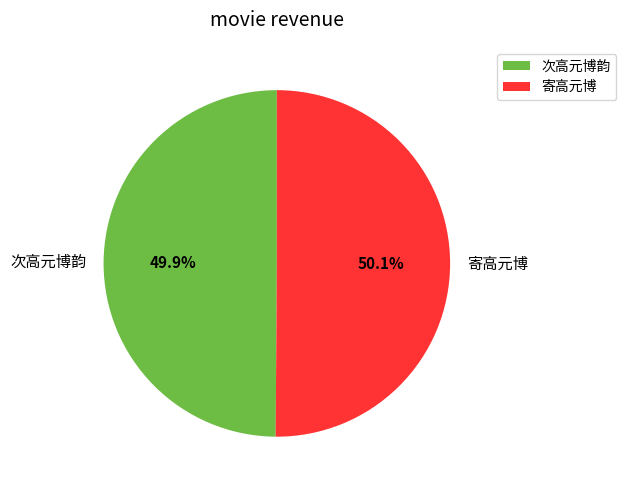

Combined, what portion of the pie is 次高元博韵 and 寄高元博?

100.0%